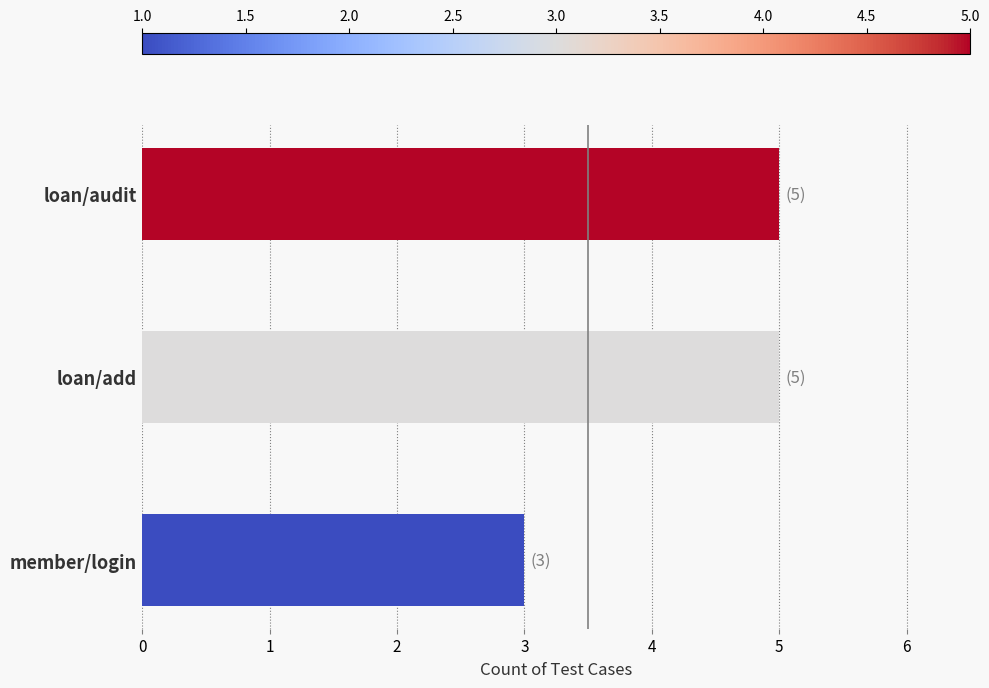

What value does the data have at loan/add?

5